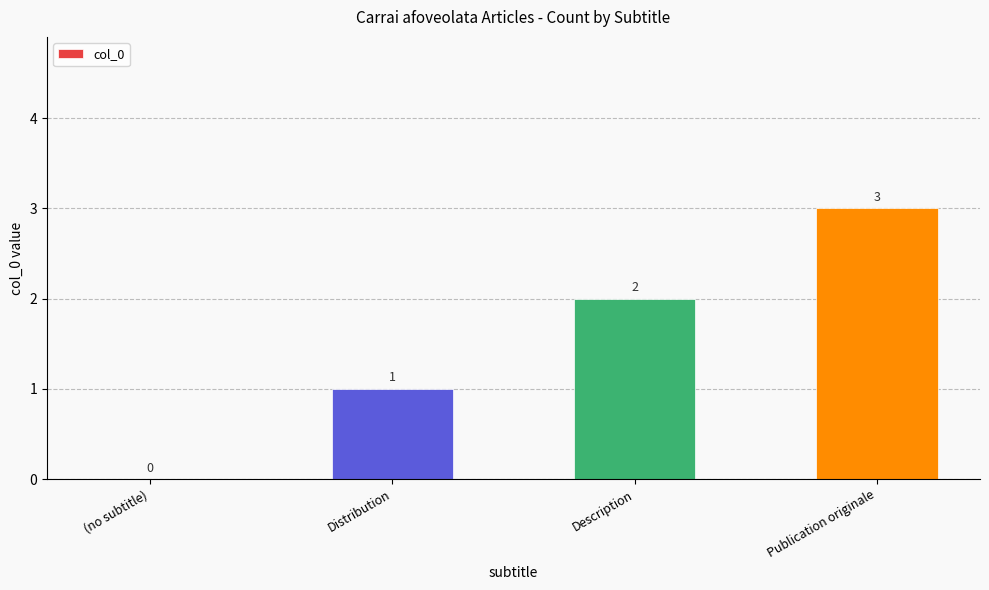

At which label is the value closest to 1?

Distribution